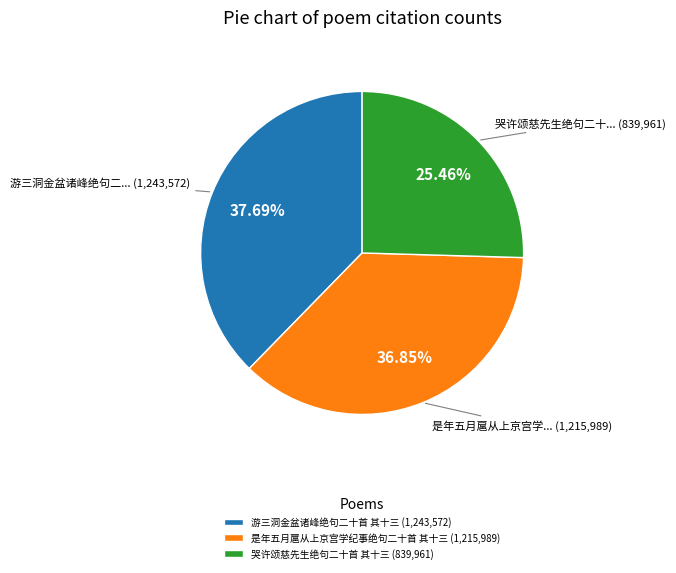

Which has a higher value, 游三洞金盆诸峰绝句二十首 其十三 or 哭许颂慈先生绝句二十首 其十三?

游三洞金盆诸峰绝句二十首 其十三